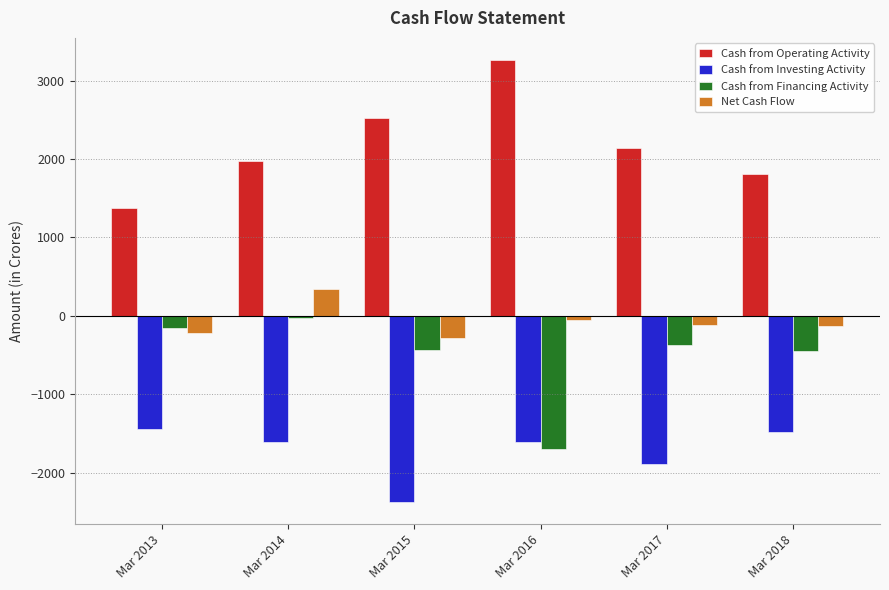

At which category is the sum across all series the highest?

Mar 2014